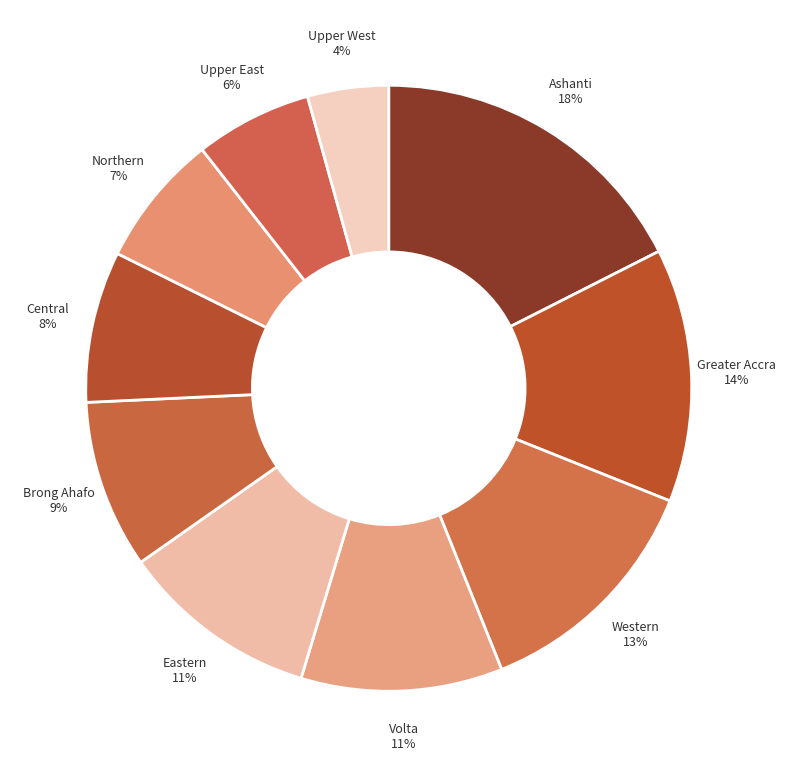

How many slices are in this pie chart?

10